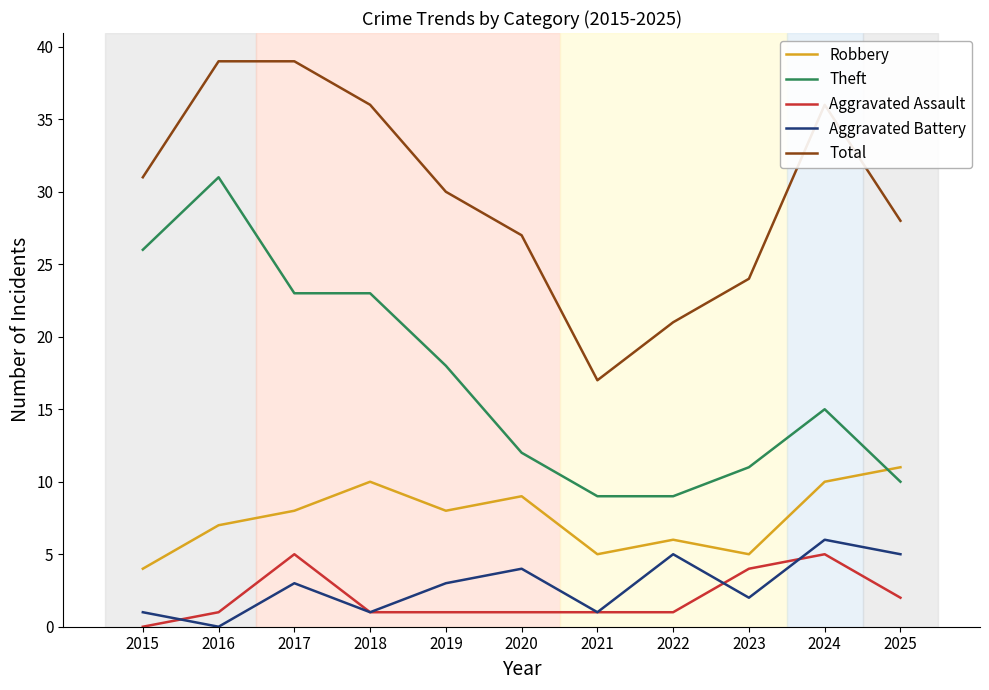

True or false: Robbery and Aggravated Battery intersect in this chart.

False